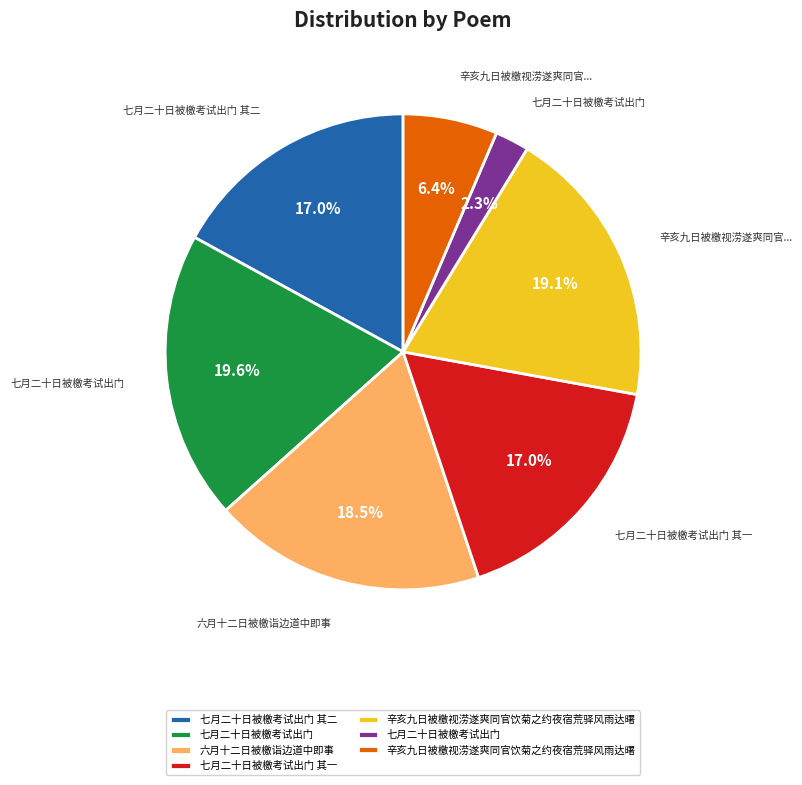

Is there a majority slice in this chart?

No